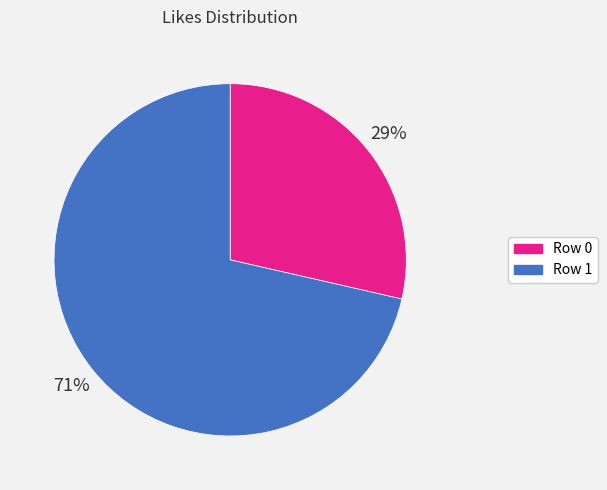

Do Row 0 and Row 1 together represent more than half of the pie?

Yes